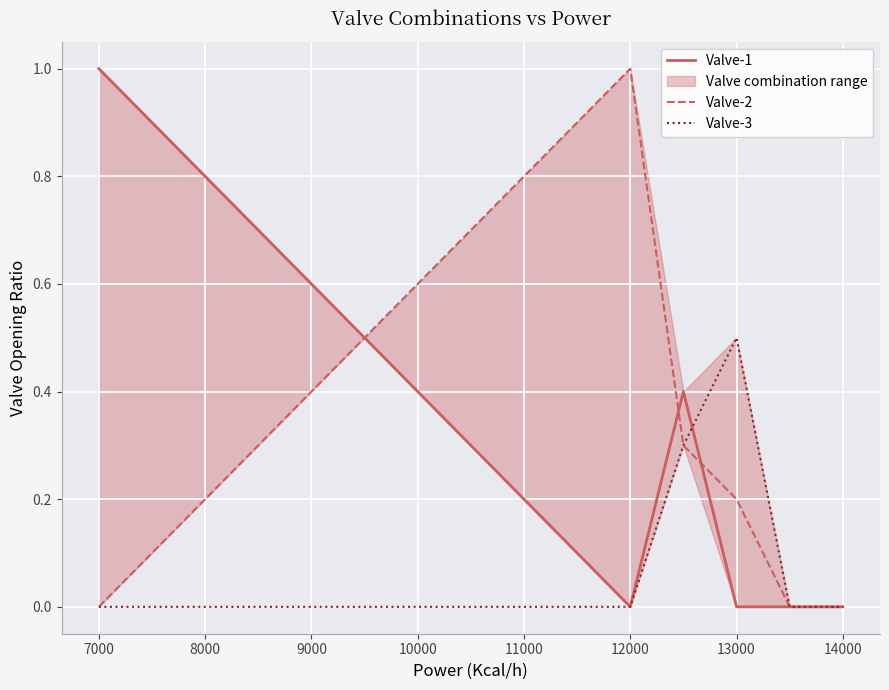

True or false: Valve-2 has a value of 0.0 at 7000.

True